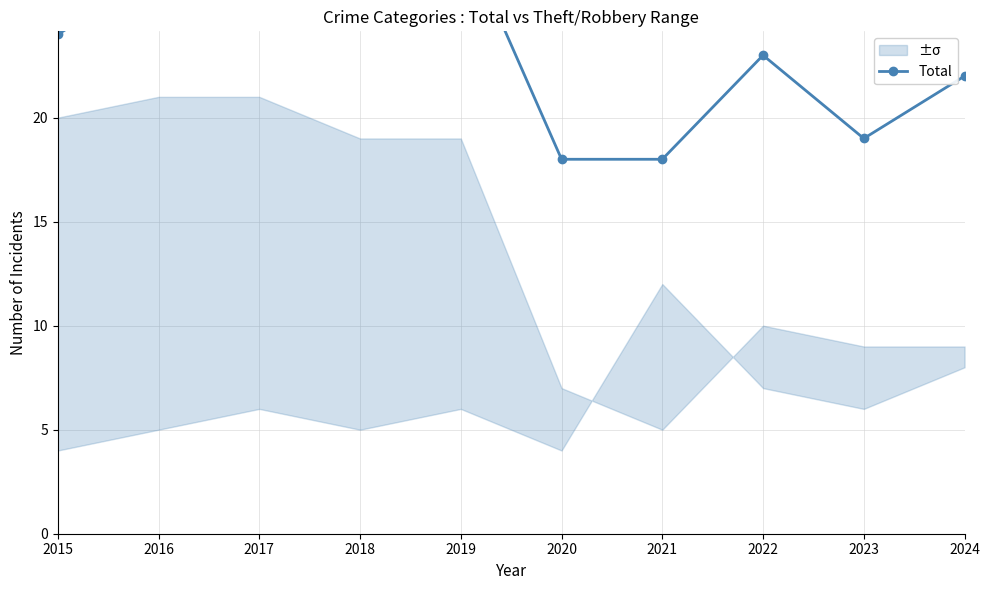

How many points are lower than both their immediate neighbors (excluding endpoints)?

2